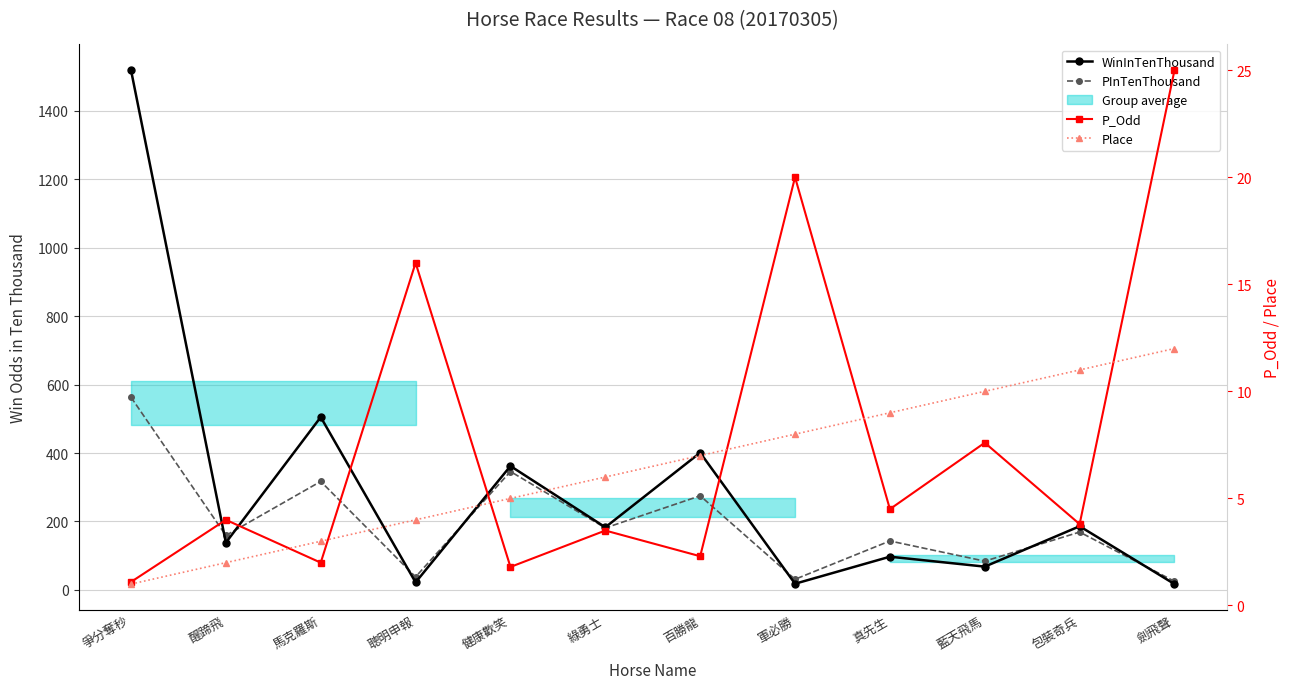

At 綠勇士, list the series in order from largest to smallest.

WinInTenThousand, PInTenThousand, Place, P_Odd